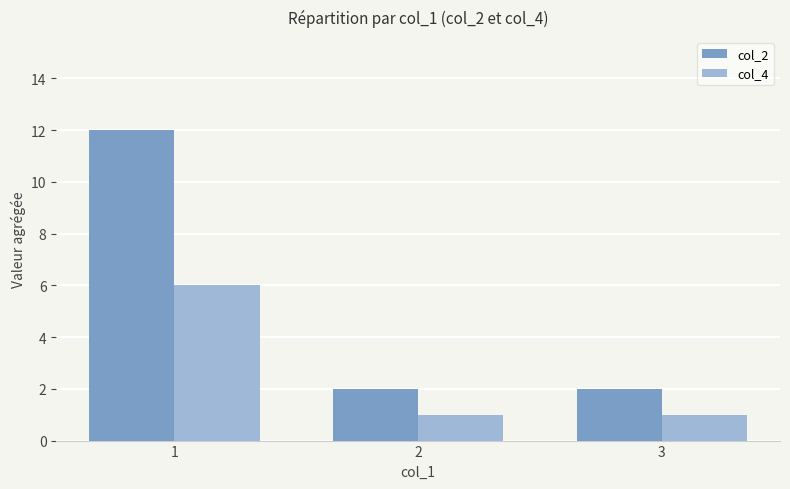

How many bars are there in total?

6